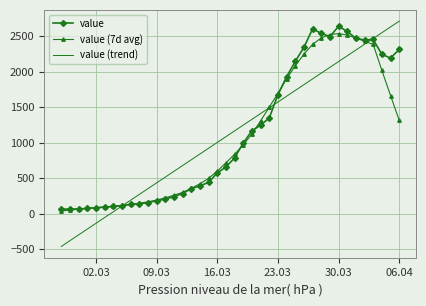

Which series has the largest range (max minus min)?

value (trend)